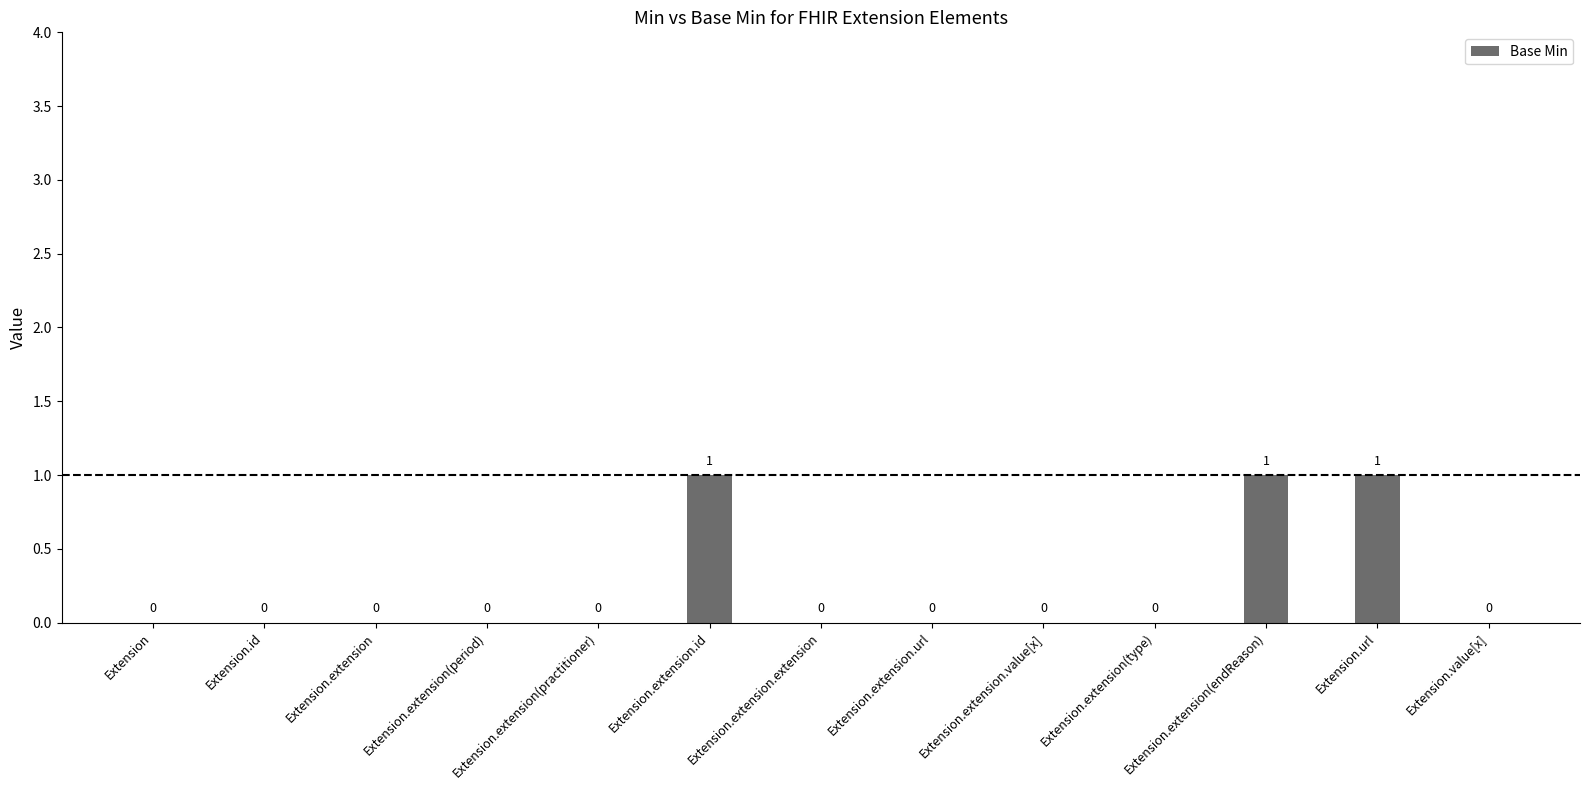

True or false: the data shows 0 at Extension.extension(practitioner).

True